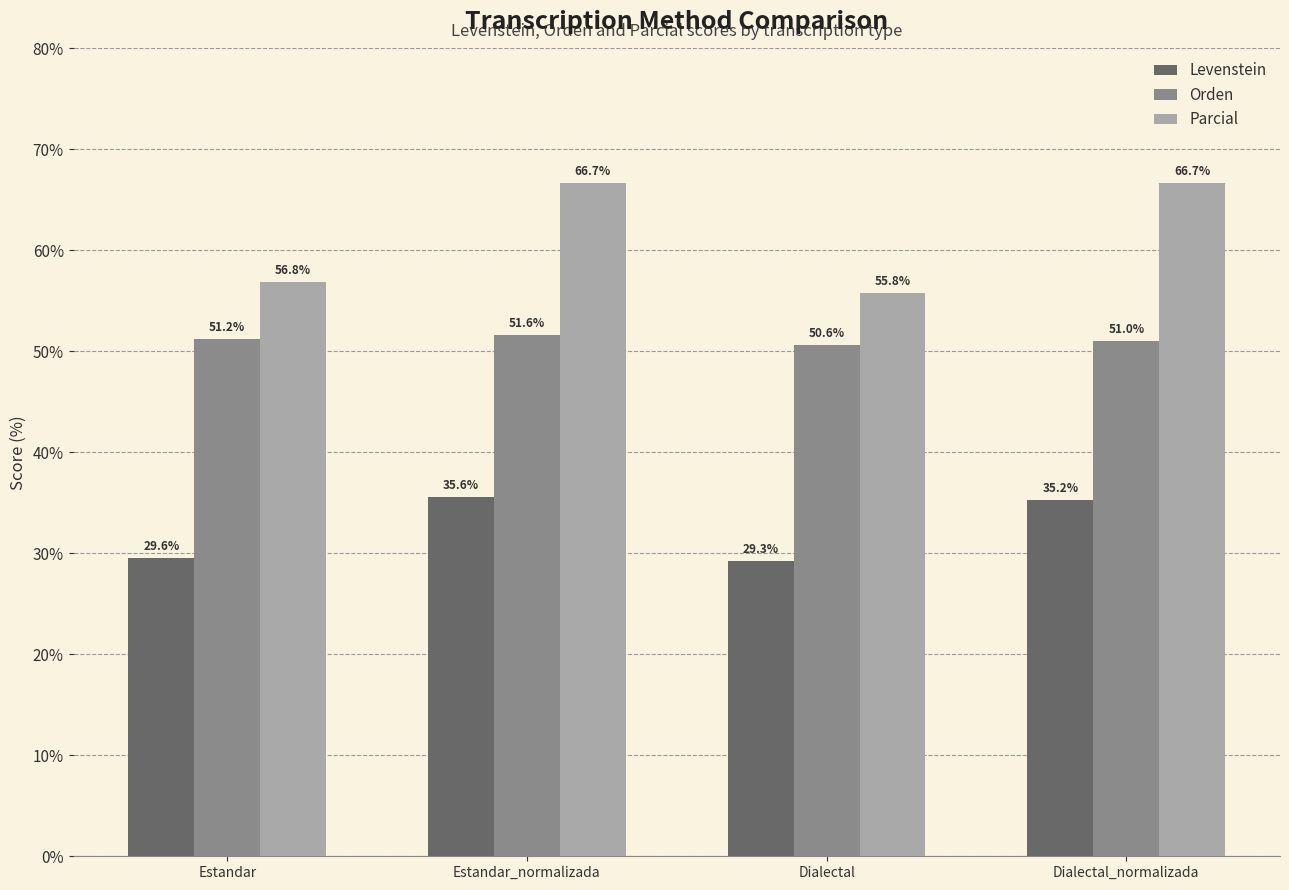

Rank the categories by Levenstein value from lowest to highest.

Dialectal, Estandar, Dialectal_normalizada, Estandar_normalizada